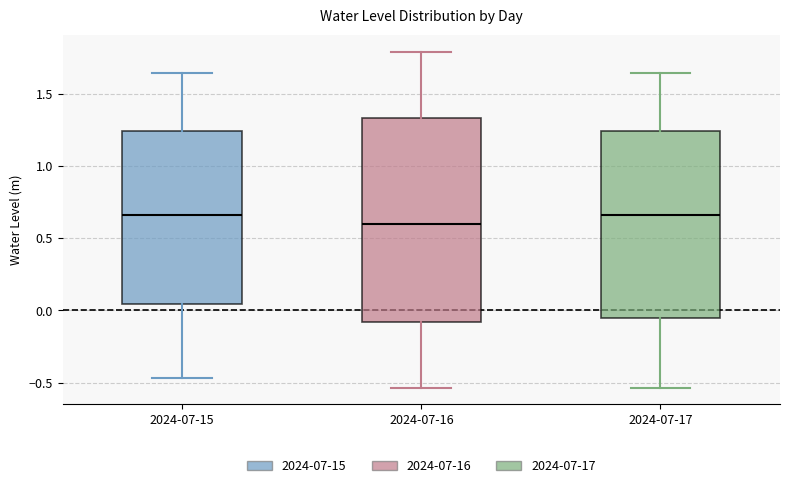

Where does the upper whisker of the box for 2024-07-17 end on the y-axis? The values are not printed on the chart, so give them approximately, as read against the axis.

1.65